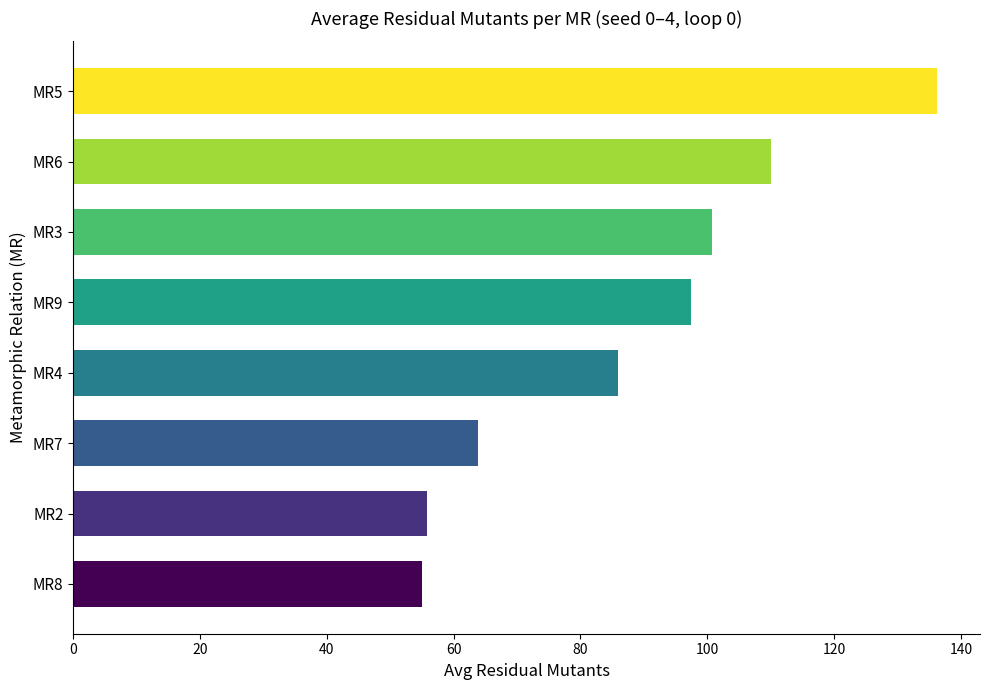

Does the chart contain any negative values?

No